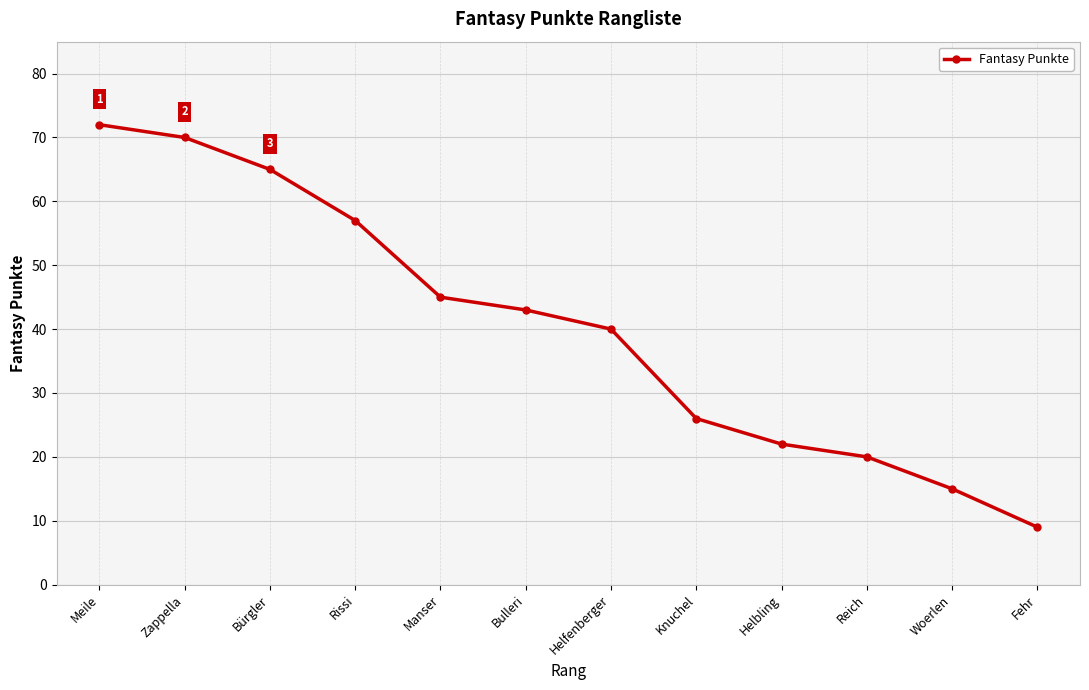

What is the average value?

40